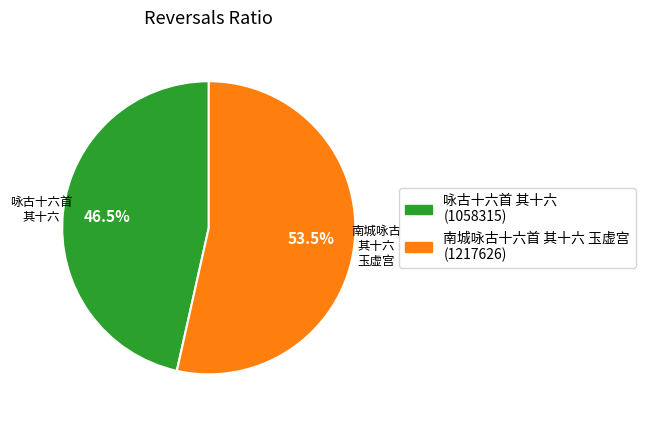

Is there any slice that represents more than half of the pie?

Yes